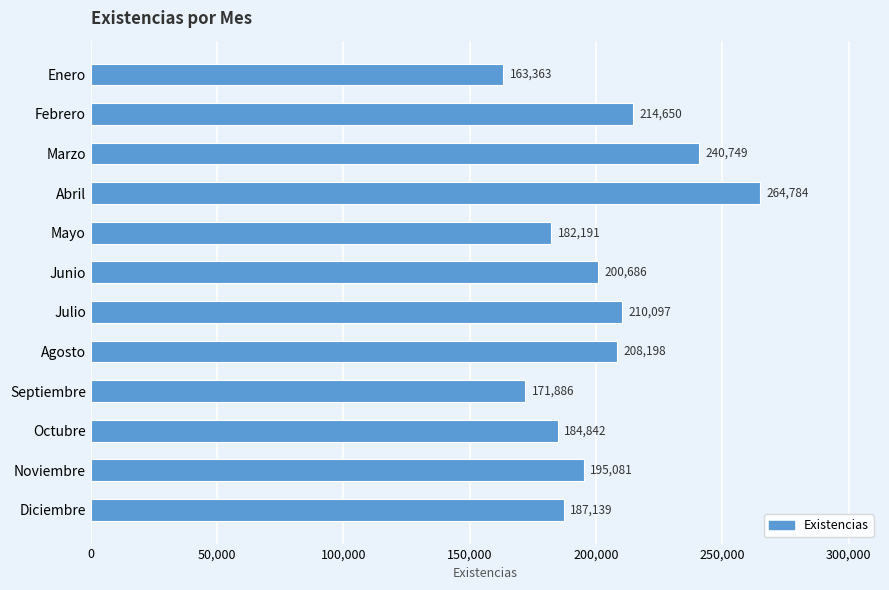

Where is the data nearest to the value 214073?

Febrero